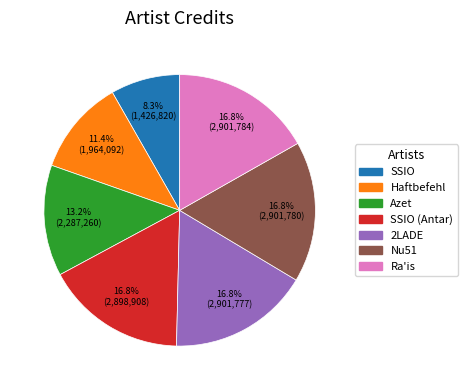

Is there a majority slice in this chart?

No